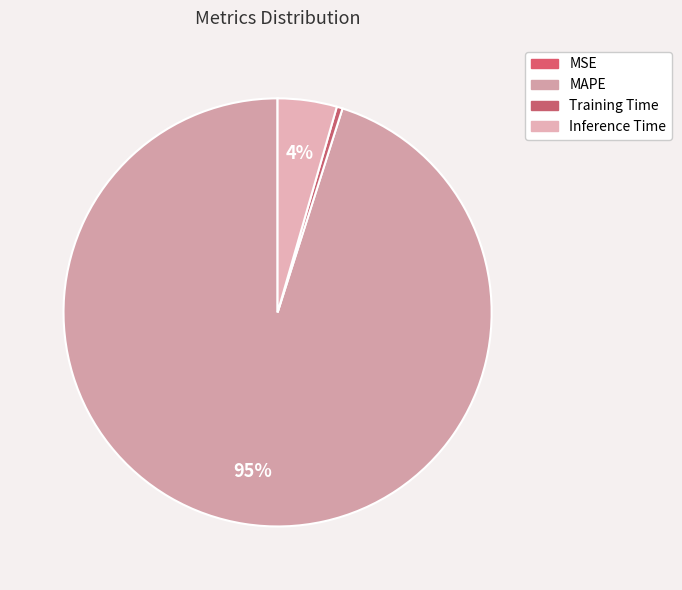

Which slice is the smallest?

MSE